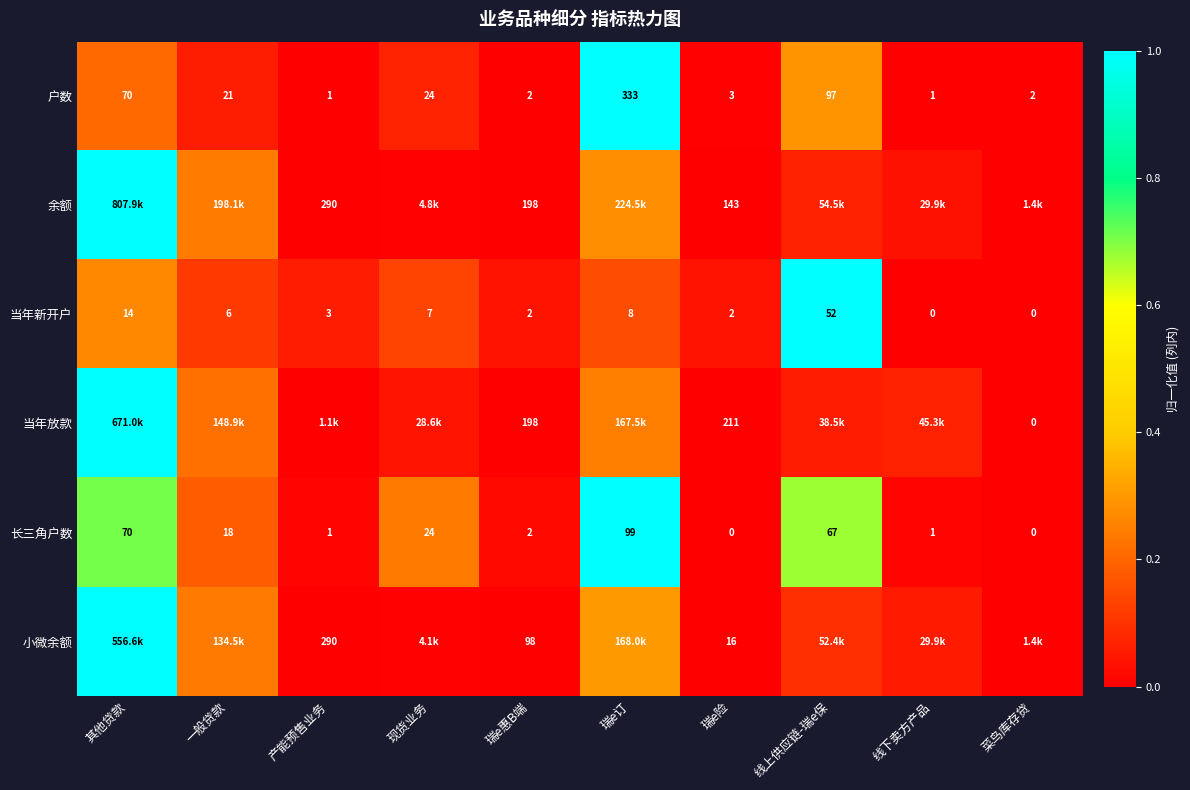

At which label is 当年新开户 closest to 26?

其他贷款